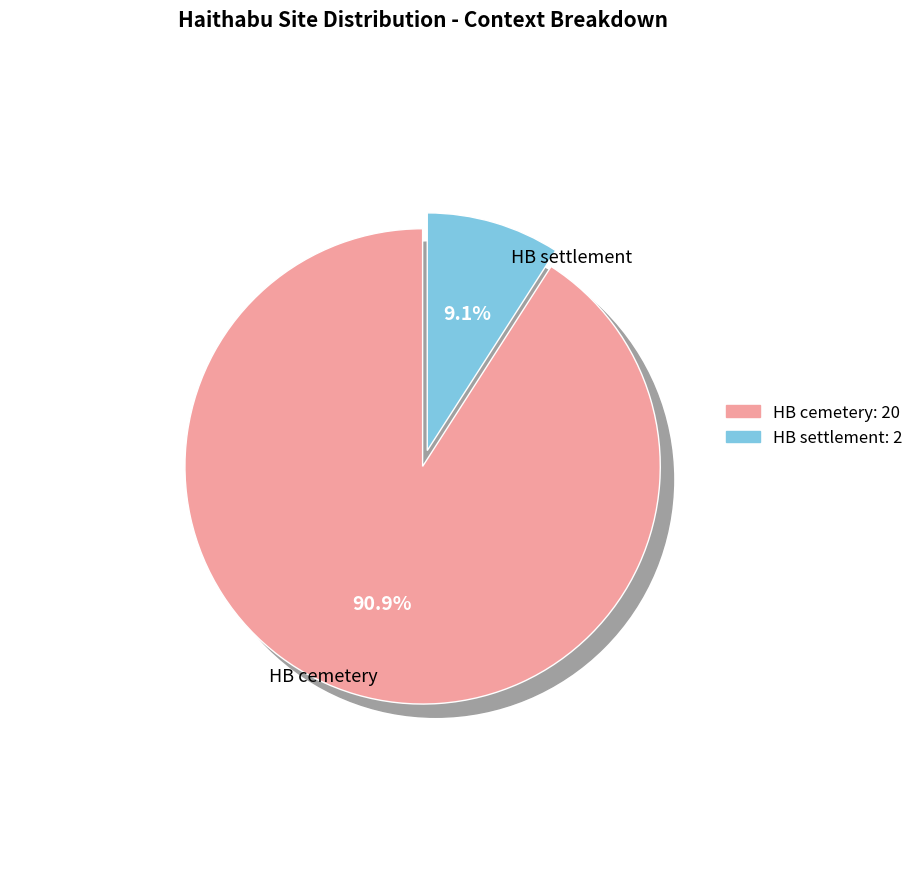

Is it true that HB cemetery is 37% of the pie?

False